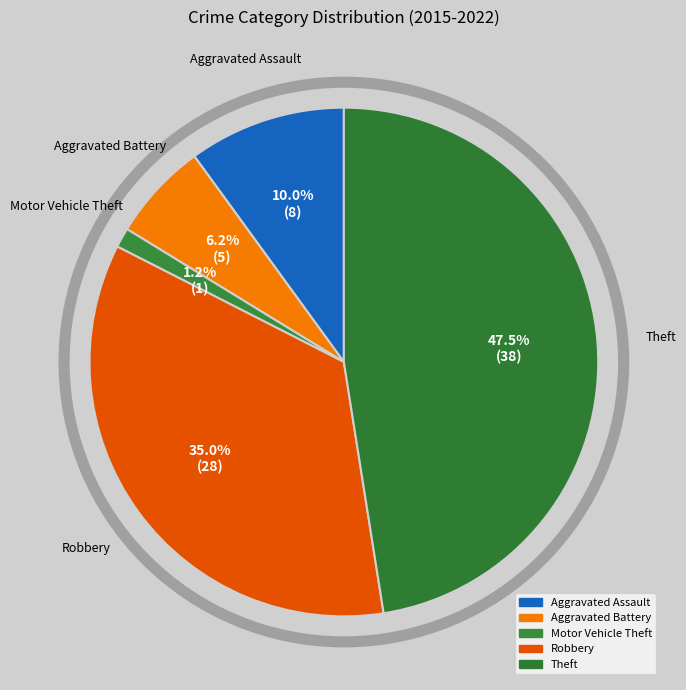

What is the change in value from Aggravated Assault to Robbery?

+20